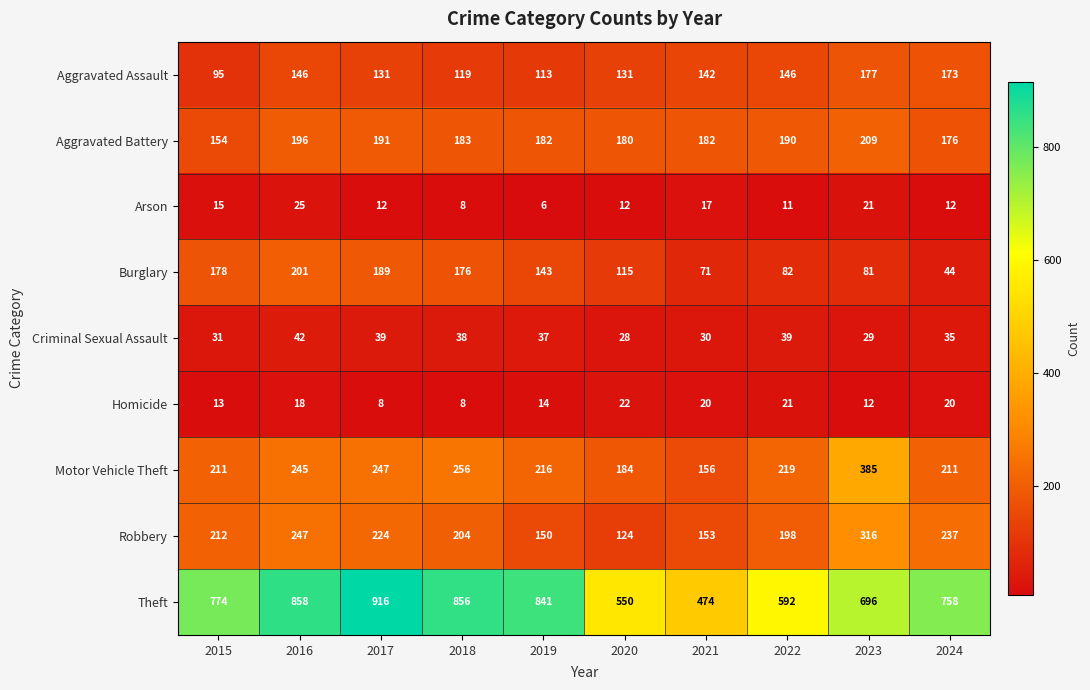

List the series in order of their peak value, highest first.

Theft, Motor Vehicle Theft, Robbery, Aggravated Battery, Burglary, Aggravated Assault, Criminal Sexual Assault, Arson, Homicide